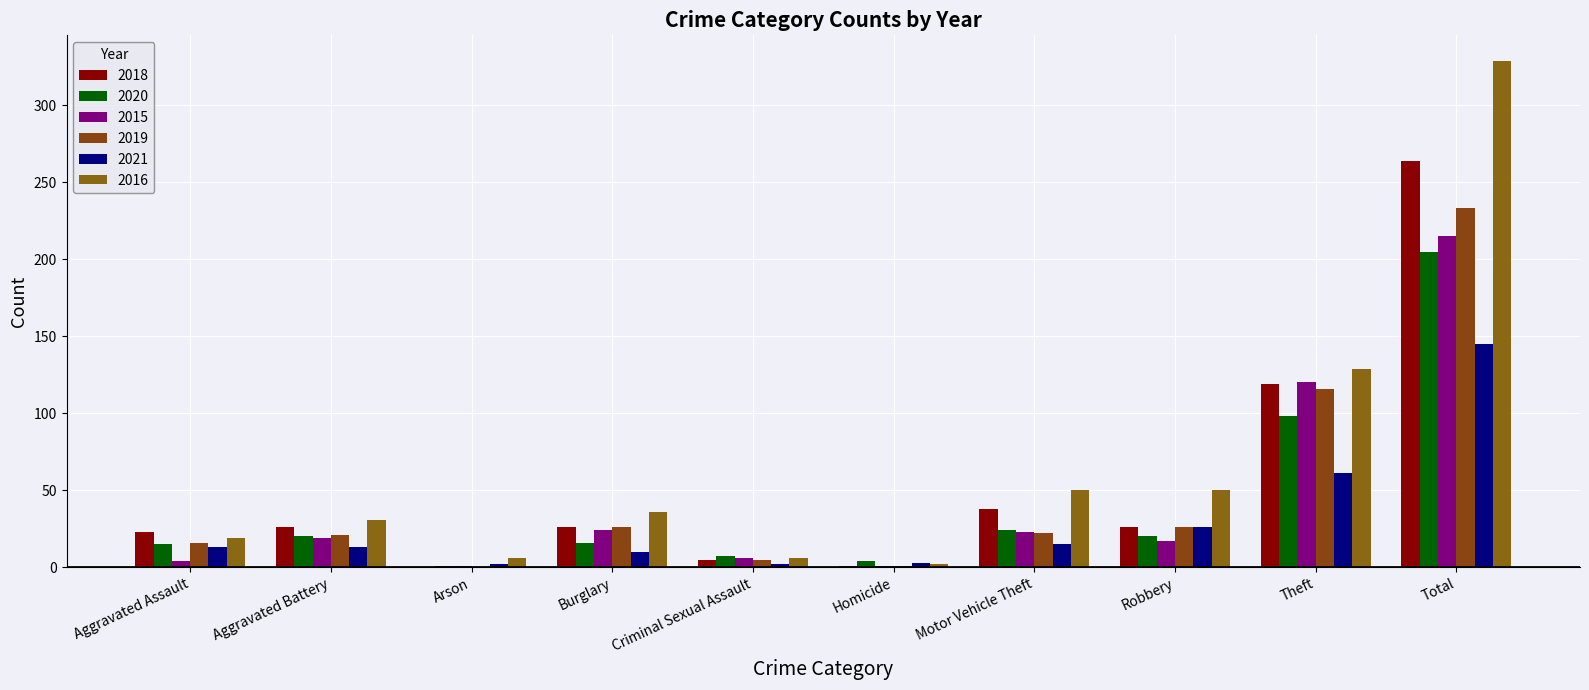

Rank the series at Robbery from highest to lowest value.

2016, 2018, 2019, 2021, 2020, 2015